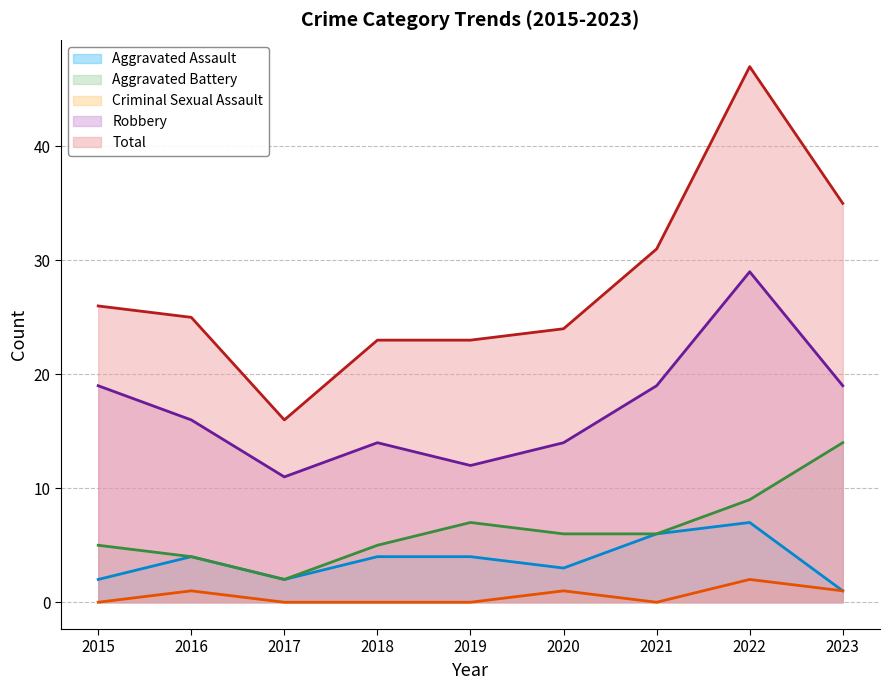

True or false: Robbery and Aggravated Assault cross at least once.

False